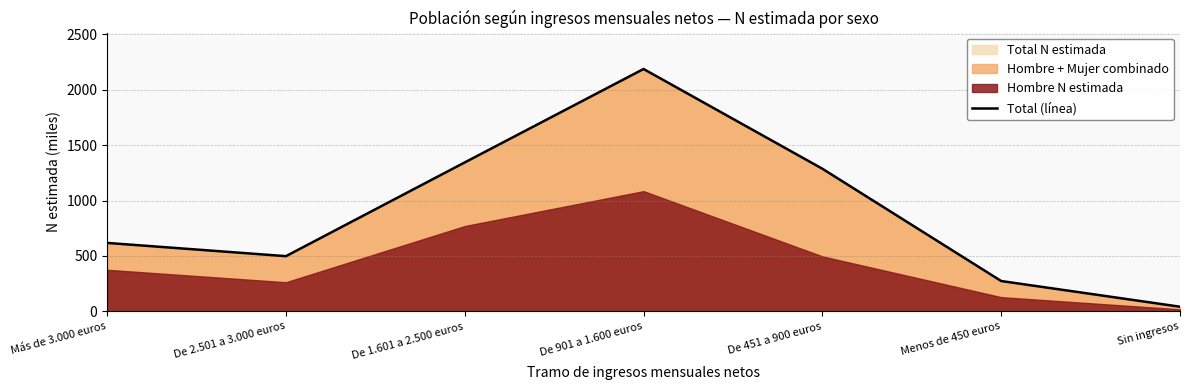

What is the label of the 1st point from the right?

Sin ingresos